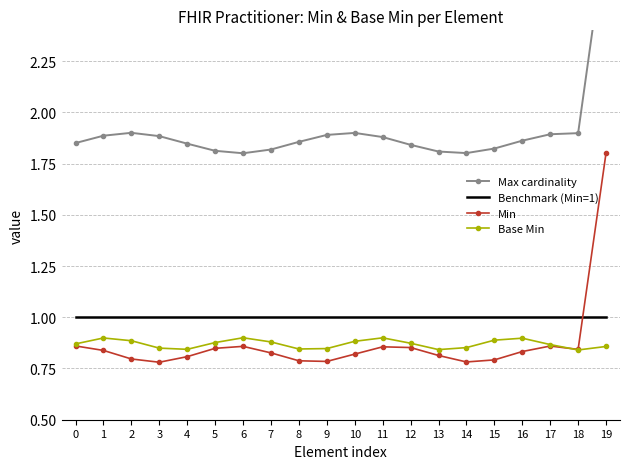

How many Min values are between 0 and 1?

19